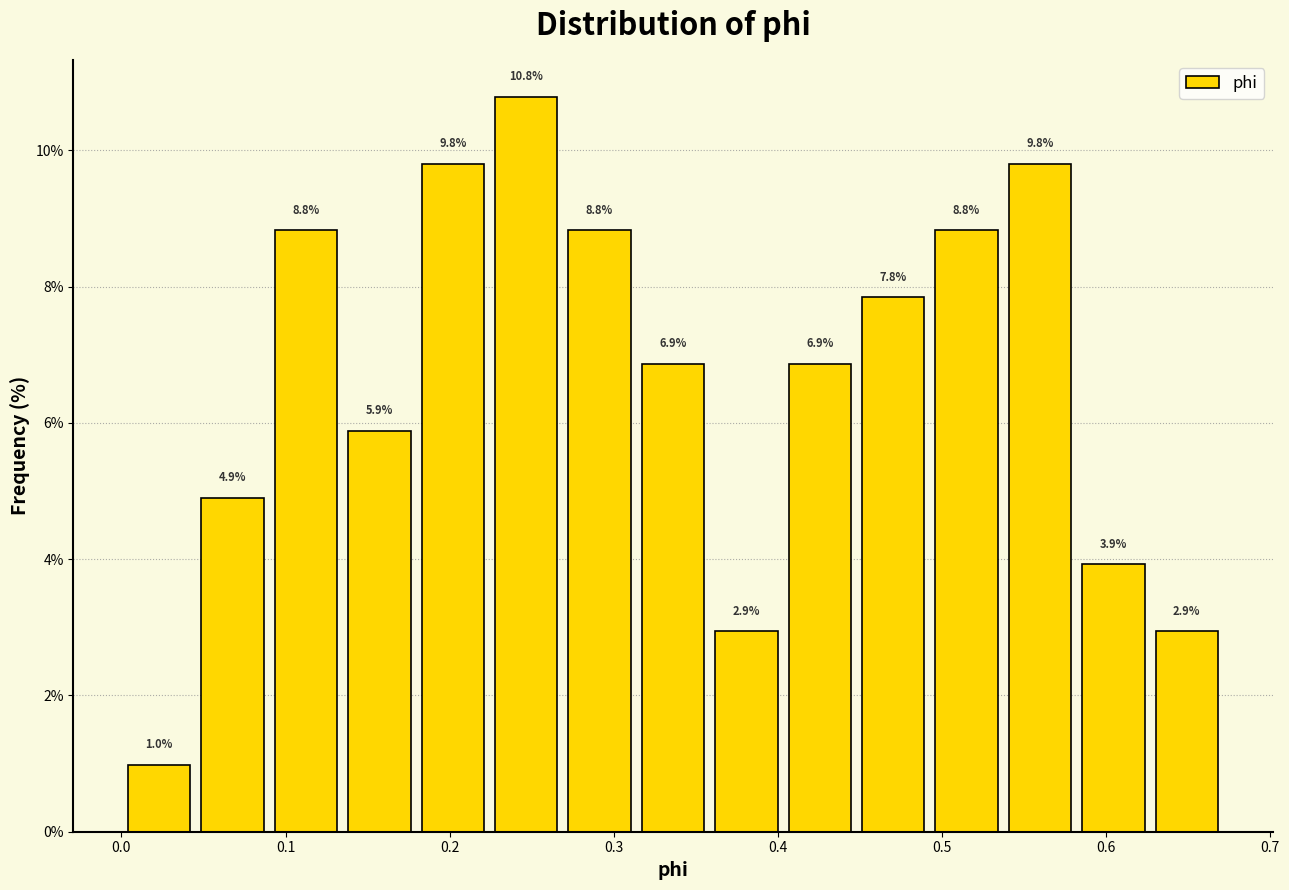

Reading left to right, list every bar in this chart as the range it spans on the x-axis followed by its height. The bar edges are not printed on the chart, so give them approximately, as read against the axis.

0.00 to 0.05: 1.0
0.05 to 0.09: 4.9
0.09 to 0.13: 8.8
0.13 to 0.18: 5.9
0.18 to 0.22: 9.8
0.22 to 0.27: 10.8
0.27 to 0.31: 8.8
0.31 to 0.36: 6.9
0.36 to 0.40: 2.9
0.40 to 0.45: 6.9
0.45 to 0.49: 7.8
0.49 to 0.54: 8.8
0.54 to 0.58: 9.8
0.58 to 0.63: 3.9
0.63 to 0.67: 2.9